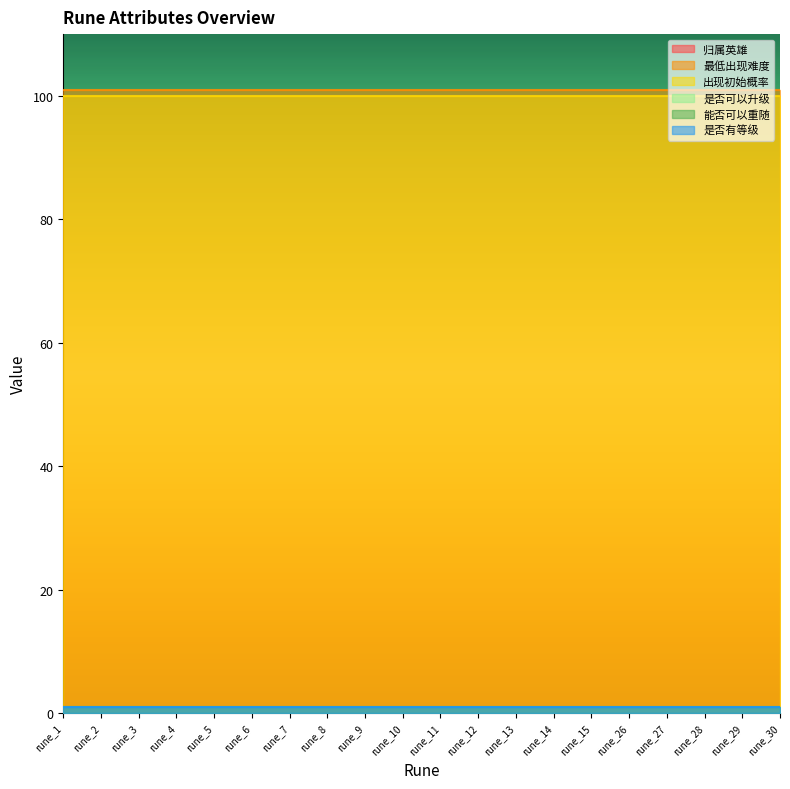

True or false: 最低出现难度 and 出现初始概率 intersect in this chart.

False